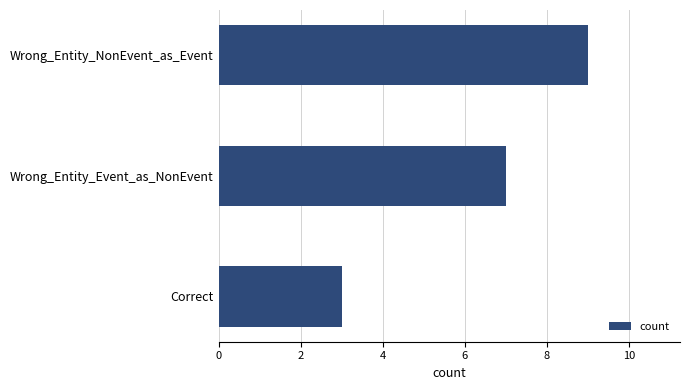

What is the label of the 2nd bar from the bottom?

Wrong_Entity_Event_as_NonEvent